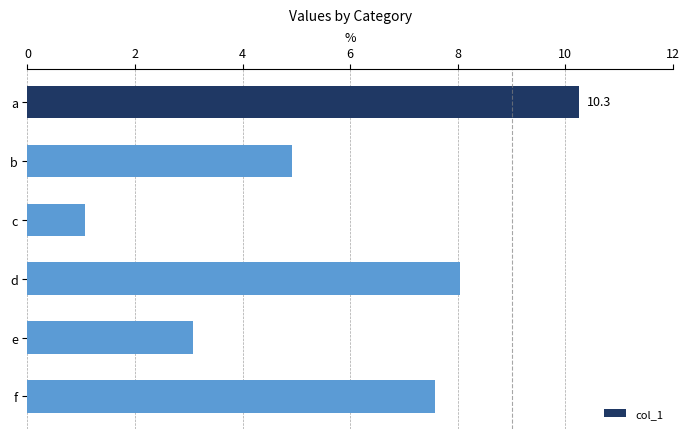

What is the average value?

5.8